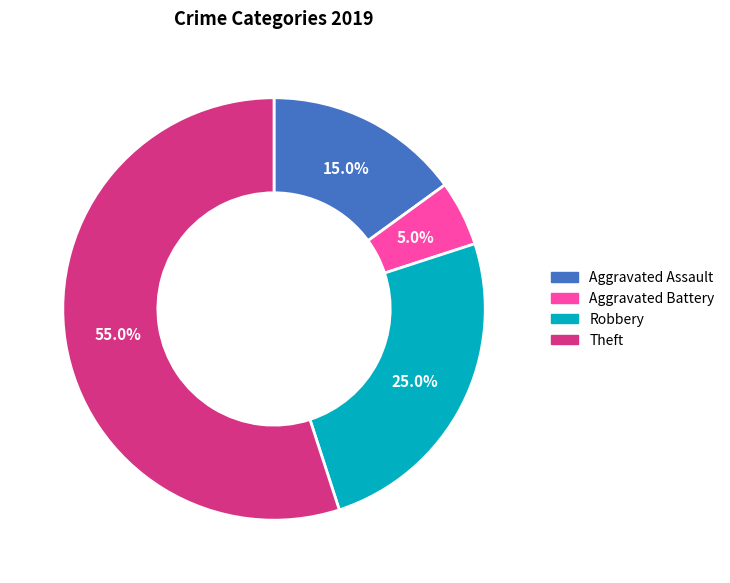

Rank the categories by value from highest to lowest.

Theft, Robbery, Aggravated Assault, Aggravated Battery